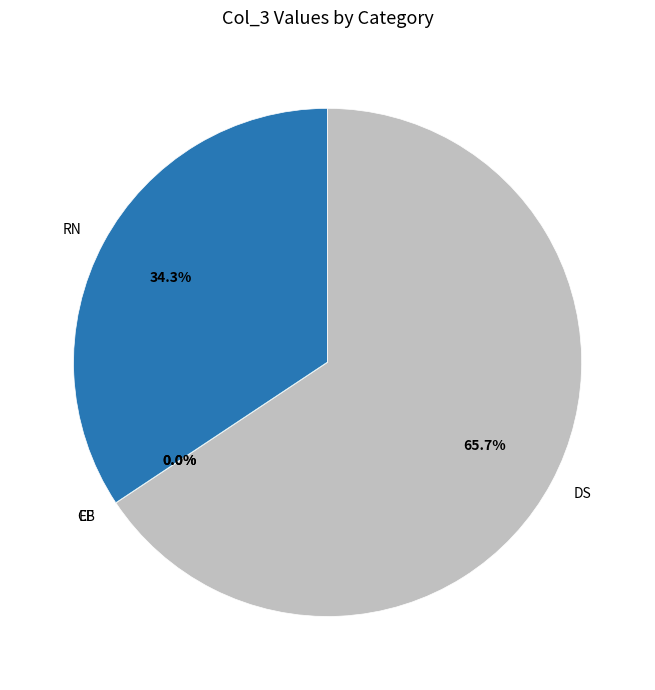

What is the smallest slice in the pie chart?

EF